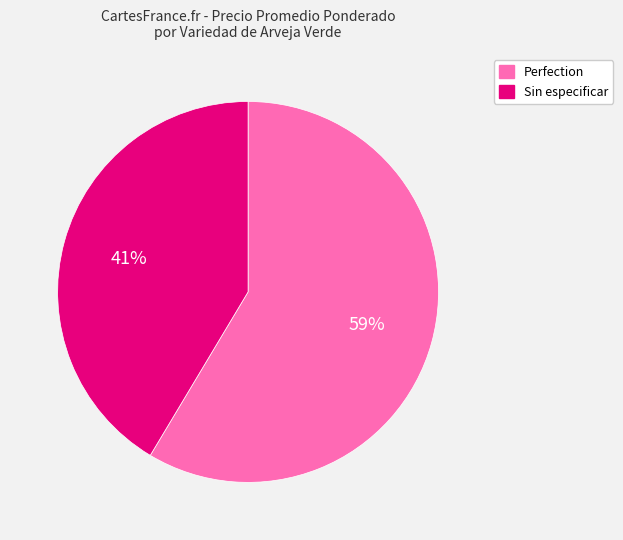

Does any single category account for the majority?

Yes